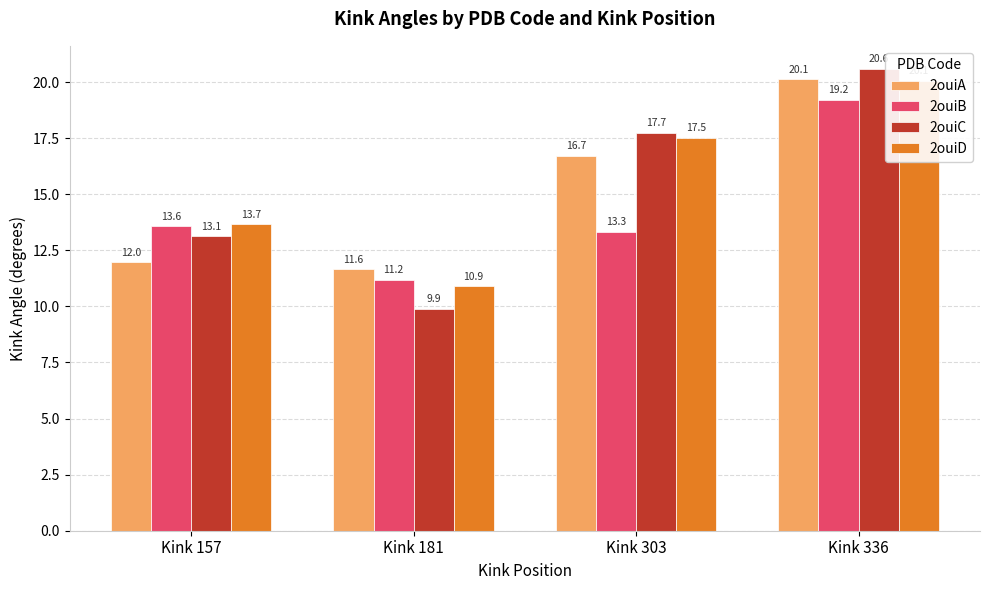

What is the value of the 2ouiC bar at the 1st from the left?

13.1